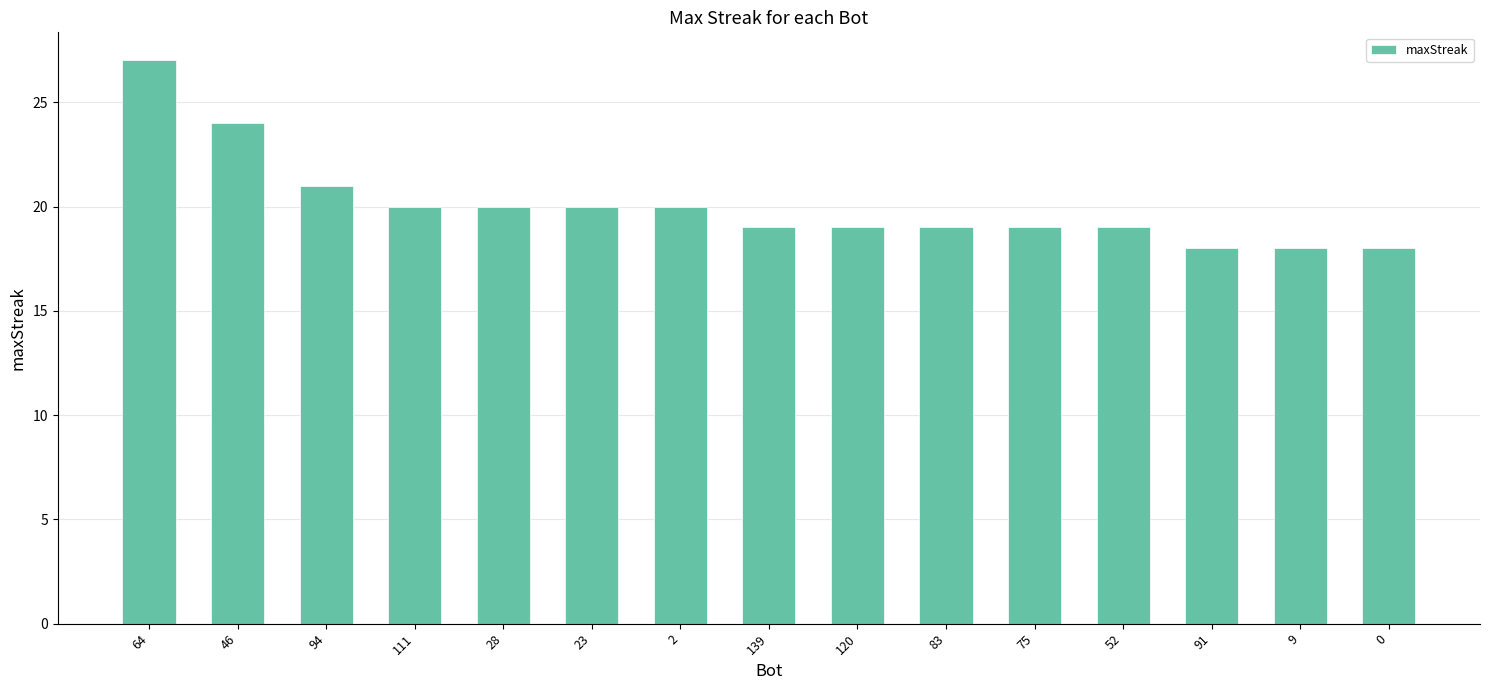

The chart shows a value of 20 at 2. True or false?

True